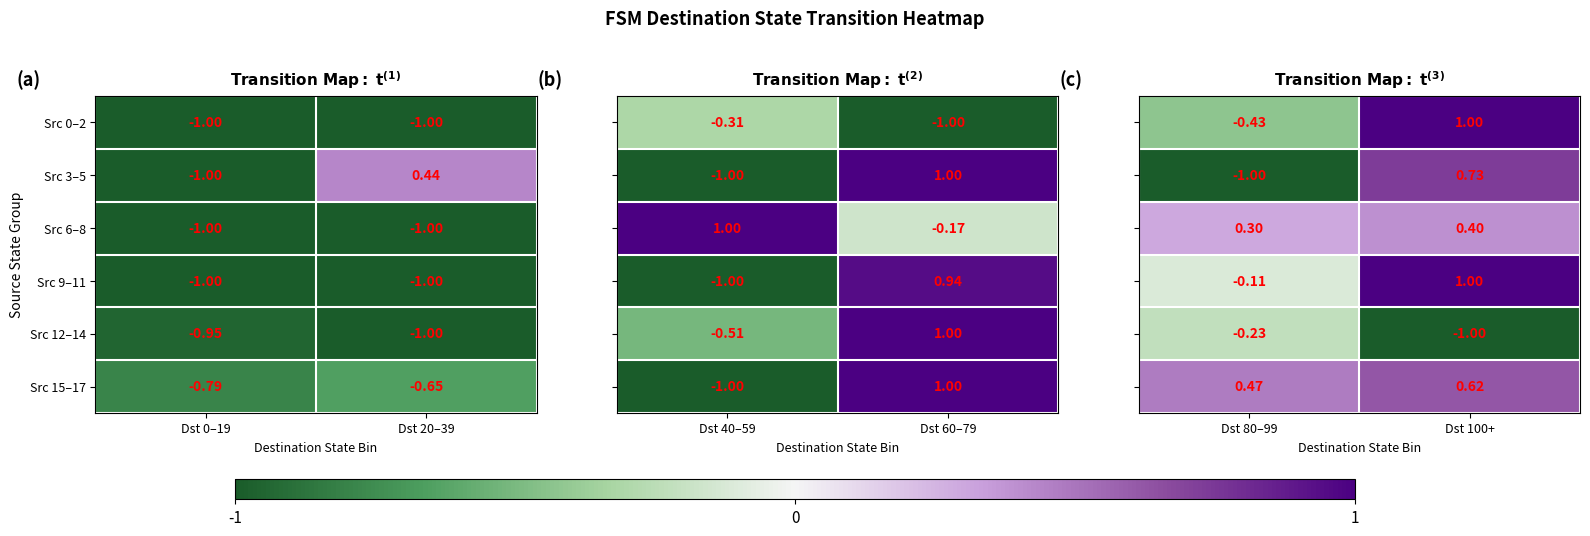

Is the value of Src 3–5 at Dst 20–39 greater than the value of Src 9–11 at Dst 0–19?

Yes